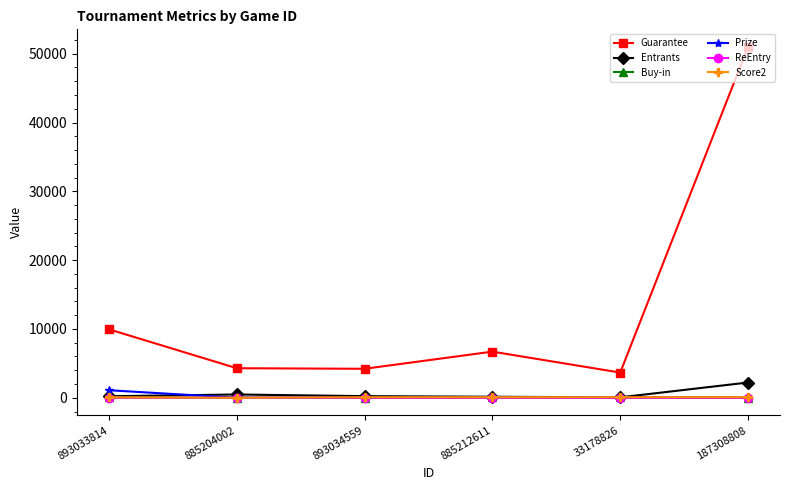

Which series has the largest range (max minus min)?

Guarantee